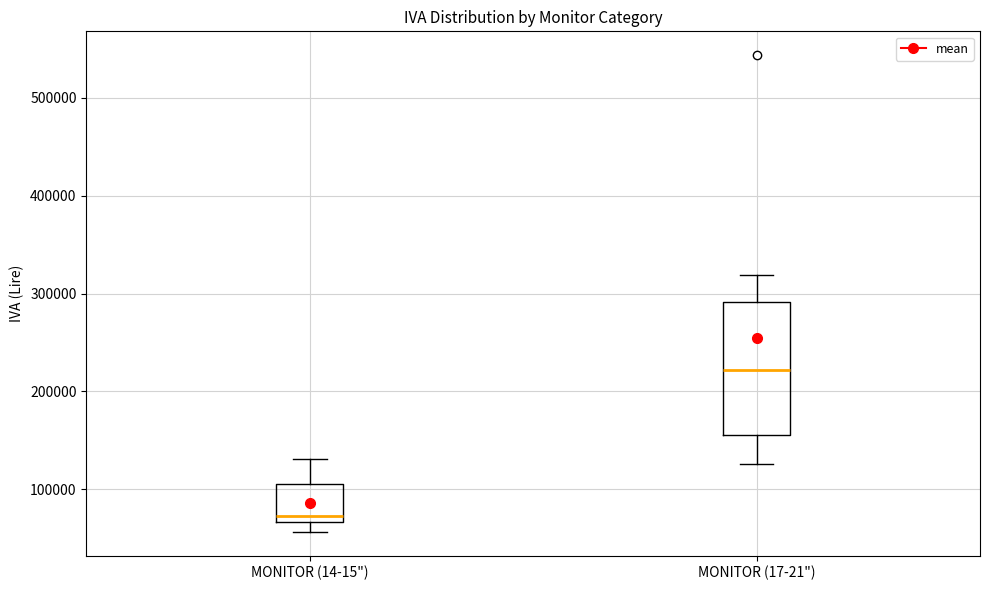

Reading left to right, read every box against the y-axis: the position of its median line, the range the box covers, and the ends of its whiskers. The values are not printed on the chart, so give them approximately, as read against the axis.

MONITOR (14-15"): median 70000 (just above the box's lower edge), box 70000 to 100000, whiskers 60000 to 130000
MONITOR (17-21"): median 220000, box 150000 to 290000, whiskers 130000 to 320000